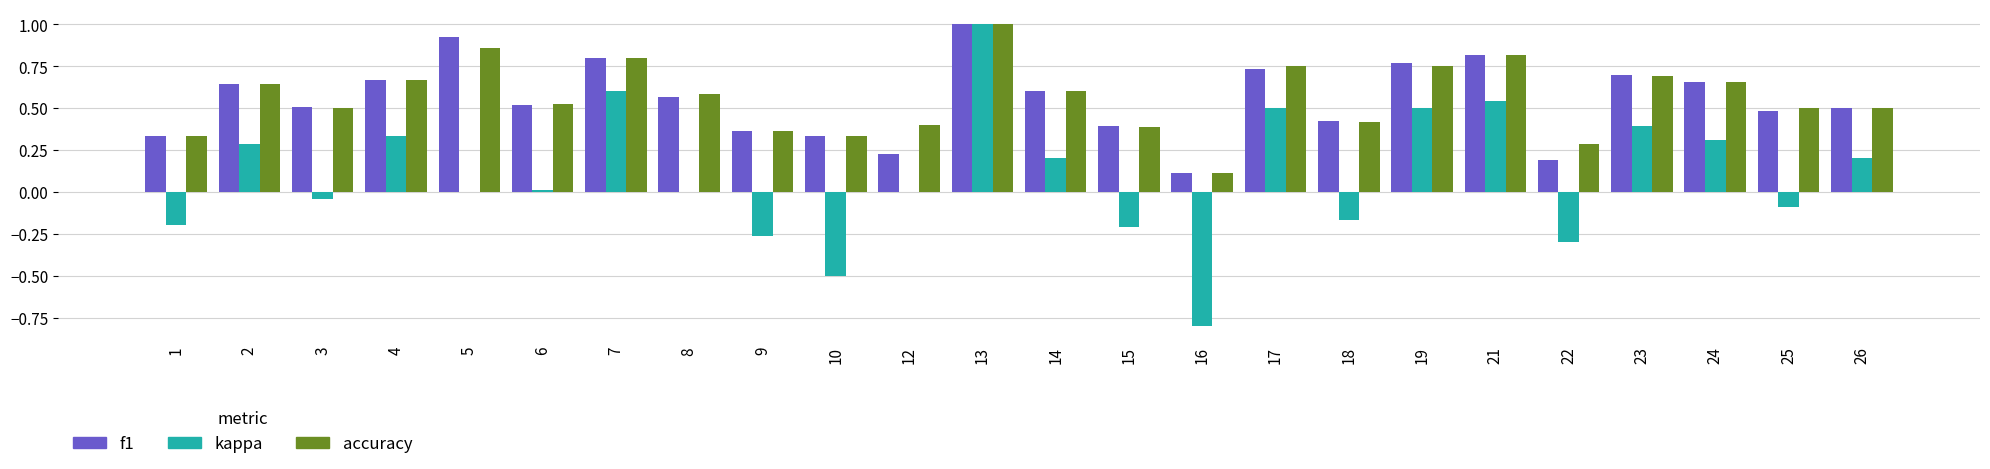

Is the value of accuracy at 25 greater than the value of f1 at 23?

No